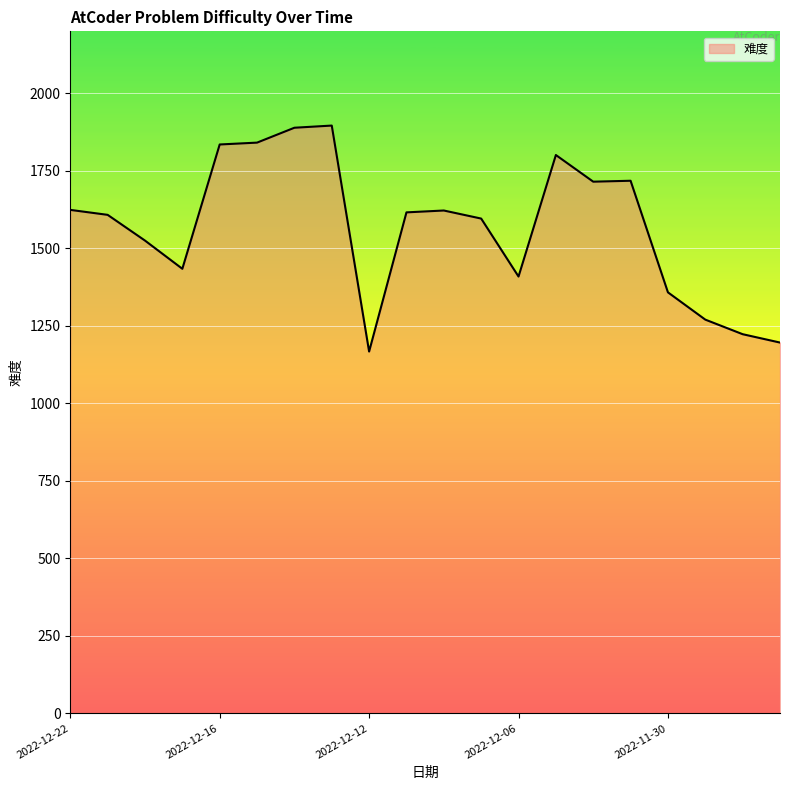

What is the minimum value shown in the chart?

1167